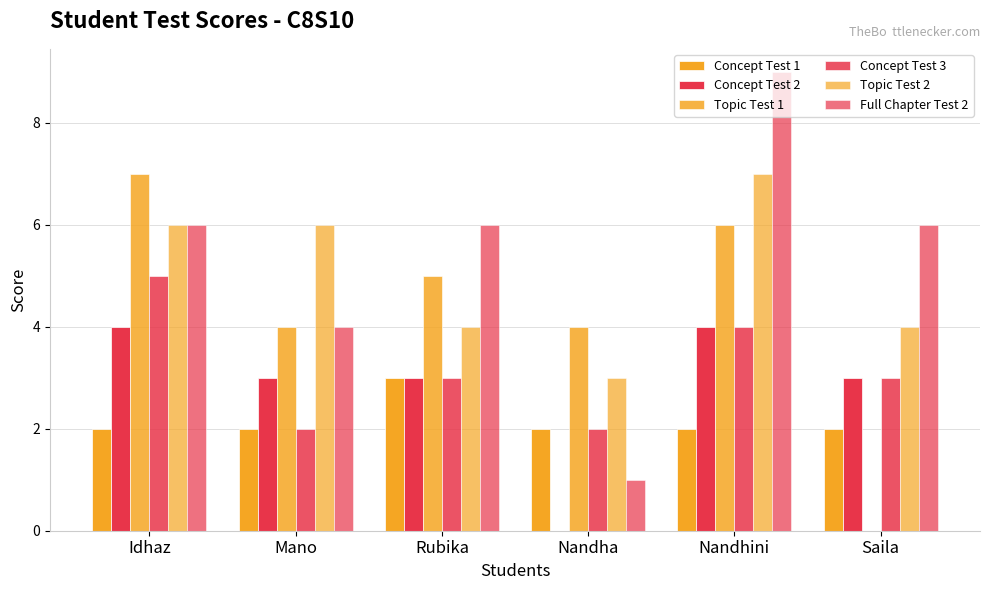

At which label is Concept Test 2 closest to 2?

Mano